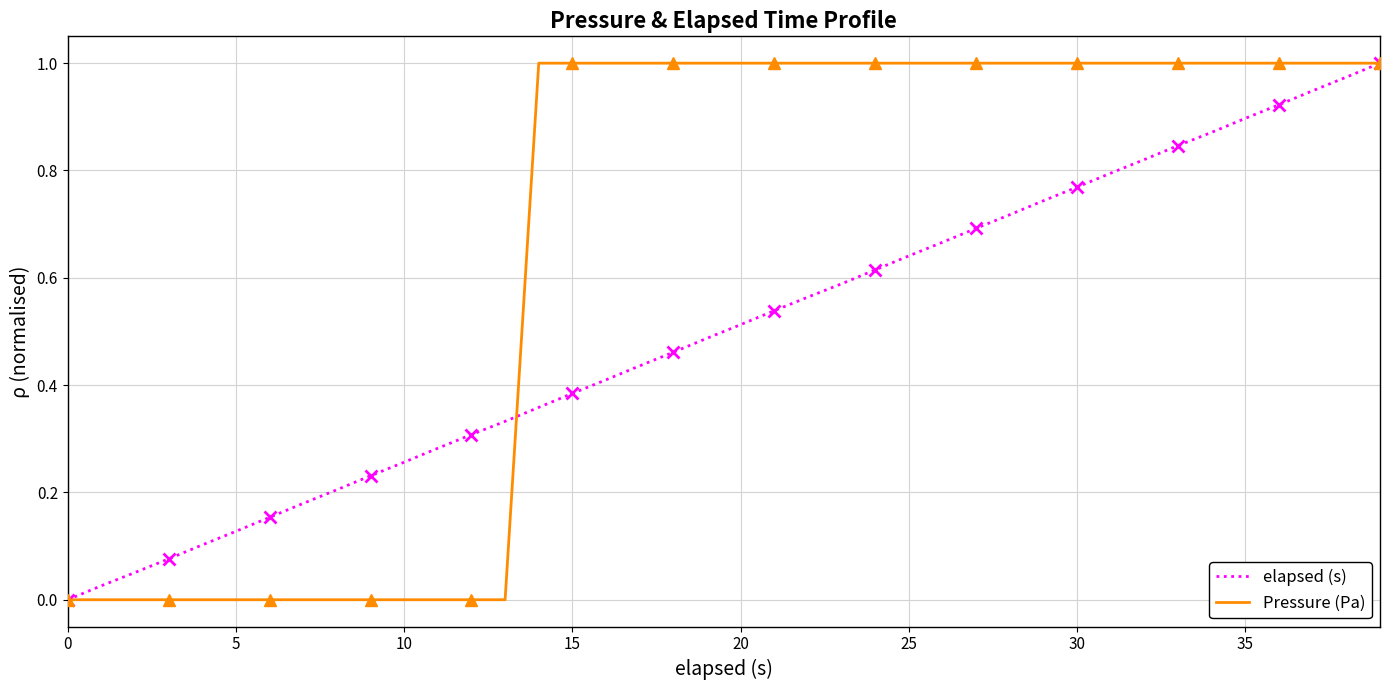

Reading left to right, what are all the values shown in this chart?

elapsed (s): 0.0	0.0	0.1	0.1	0.1	0.1	0.2	0.2	0.2	0.2	0.3	0.3	0.3	0.3	0.4	0.4	0.4	0.4	0.5	0.5	0.5	0.5	0.6	0.6	0.6	0.6	0.7	0.7	0.7	0.7	0.8	0.8	0.8	0.8	0.9	0.9	0.9	0.9	1.0	1.0
Pressure (Pa): 0.0	0.0	0.0	0.0	0.0	0.0	0.0	0.0	0.0	0.0	0.0	0.0	0.0	0.0	1.0	1.0	1.0	1.0	1.0	1.0	1.0	1.0	1.0	1.0	1.0	1.0	1.0	1.0	1.0	1.0	1.0	1.0	1.0	1.0	1.0	1.0	1.0	1.0	1.0	1.0